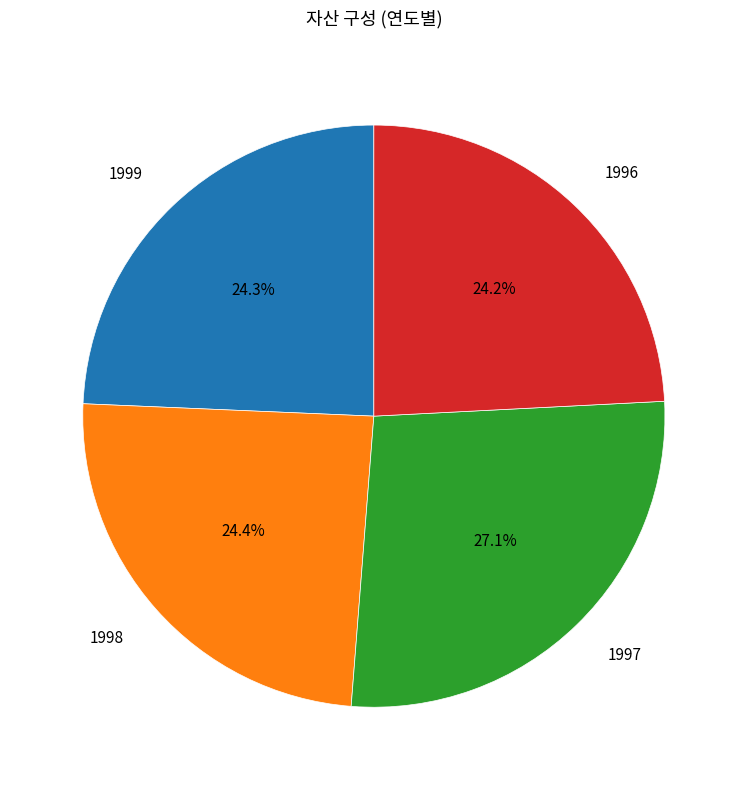

Is there any slice that represents more than half of the pie?

No